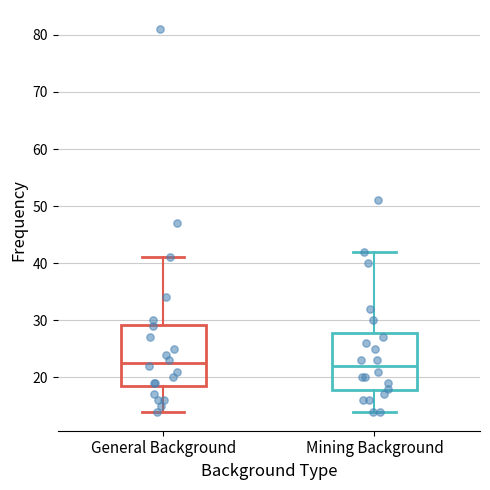

Reading left to right, read every box against the y-axis: the position of its median line, the range the box covers, and the ends of its whiskers. The values are not printed on the chart, so give them approximately, as read against the axis.

General Background: median 23, box 19 to 29, whiskers 14 to 41
Mining Background: median 22, box 18 to 28, whiskers 14 to 42